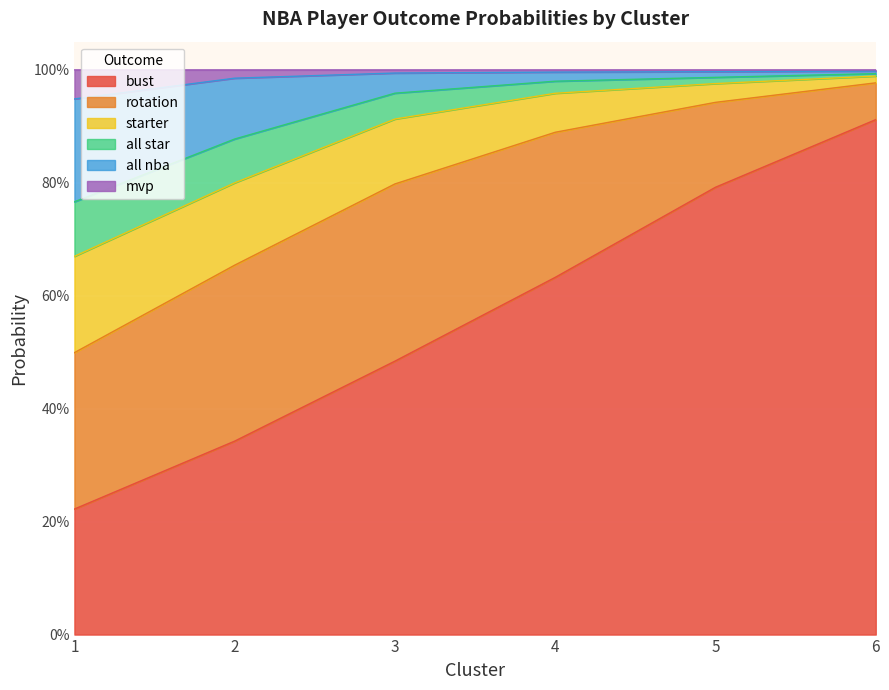

Between 2 and 5, which series saw the biggest shift?

bust